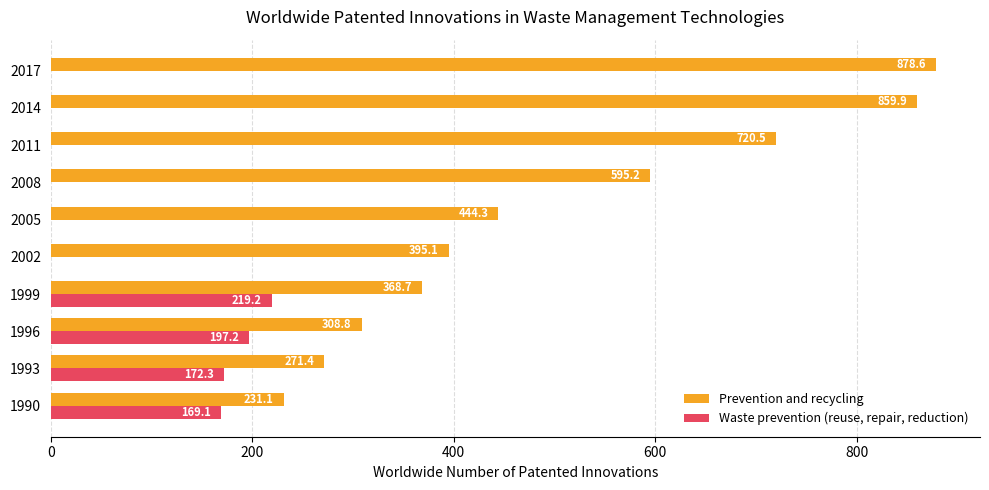

What is the sum of the Prevention and recycling values at 2008 and 2002?

990.3